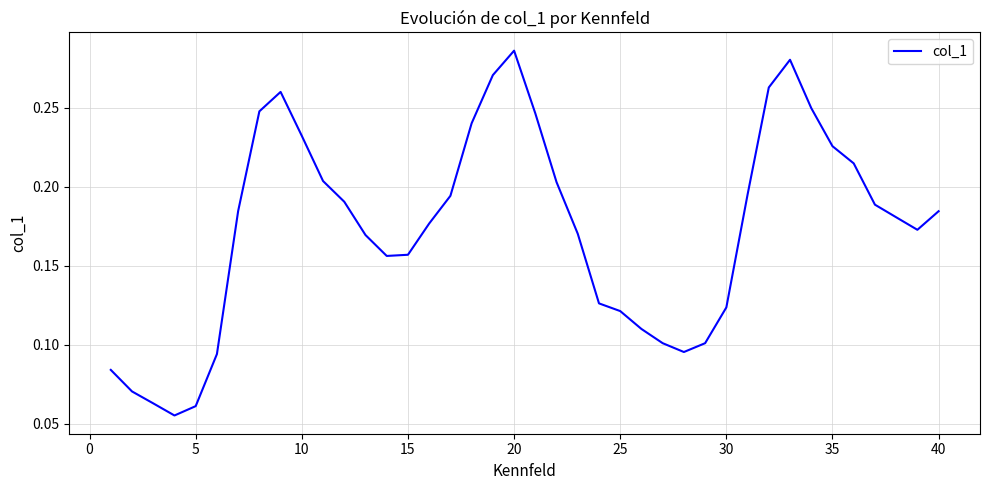

How many lines are shown in the chart?

1